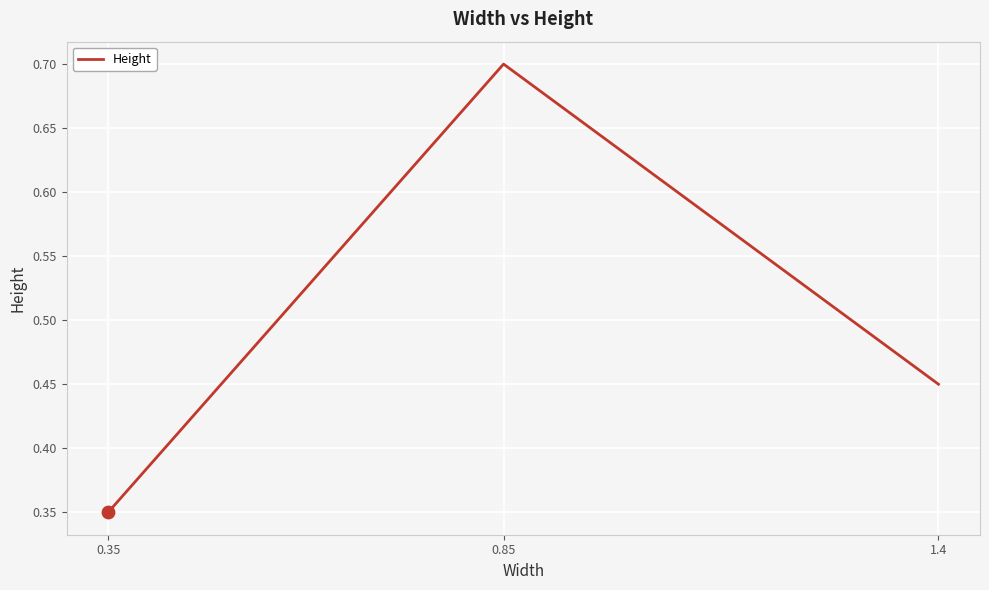

Between 1.4 and 0.85, which is larger?

0.85